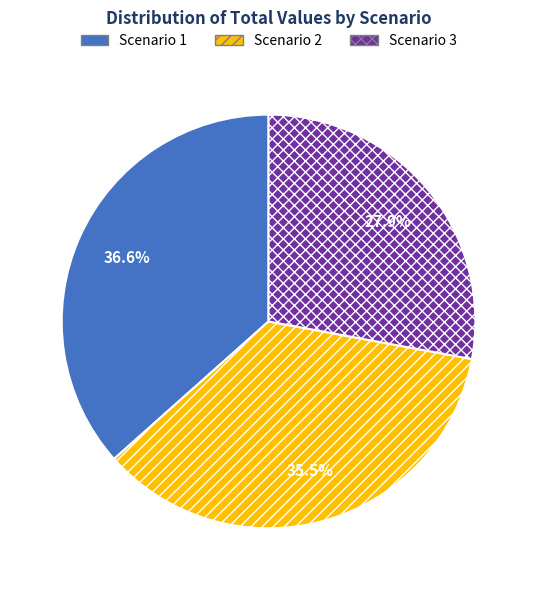

Between Scenario 2 and Scenario 3, which is larger?

Scenario 2